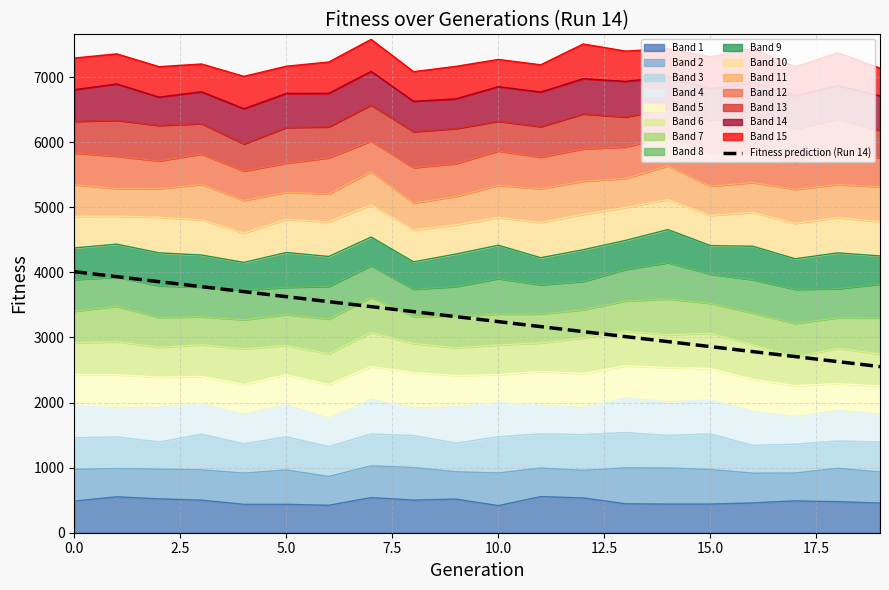

What is the sum of all values?

65637.0